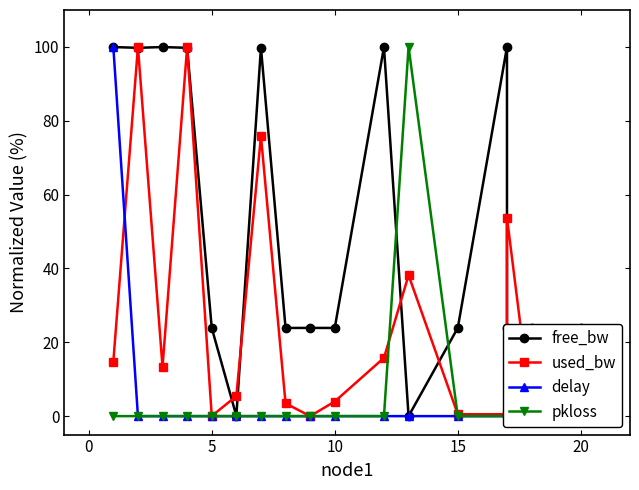

True or false: pkloss has a value of 0.0 at 10.

True